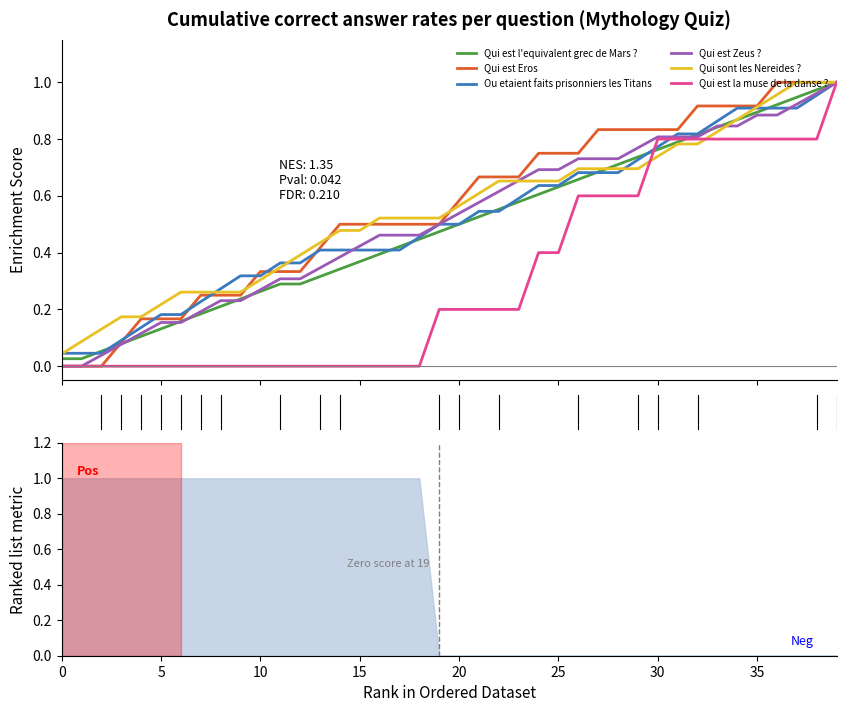

After their last crossing, which series has the higher values: Qui est l'equivalent grec de Mars ? or Ou etaient faits prisonniers les Titans?

Qui est l'equivalent grec de Mars ?